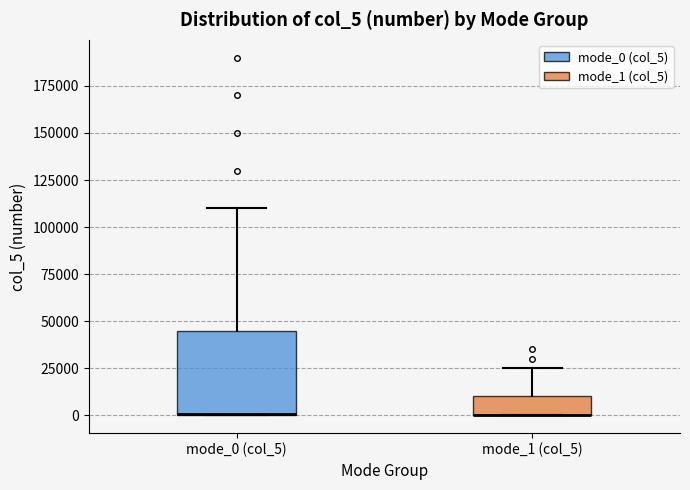

Reading left to right, read every box against the y-axis: the position of its median line, the range the box covers, and the ends of its whiskers. The values are not printed on the chart, so give them approximately, as read against the axis.

mode_0 (col_5): median 0 (drawn on the box's lower edge), box 0 to 45000, whiskers 0 to 110000
mode_1 (col_5): median 0 (drawn on the box's lower edge), box 0 to 10000, whiskers 0 to 25000